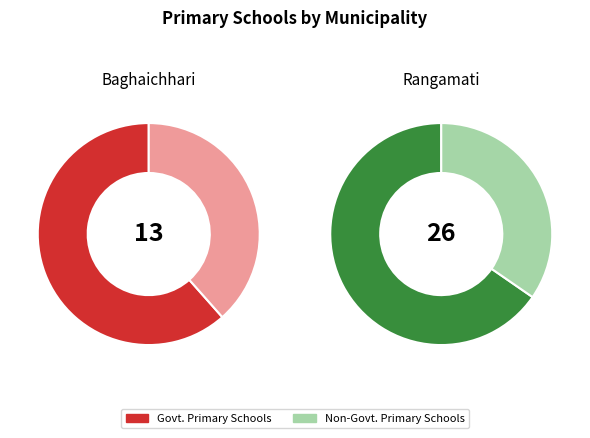

At Rangamati, list the series in order from largest to smallest.

Govt. Primary Schools, Non-Govt. Primary Schools